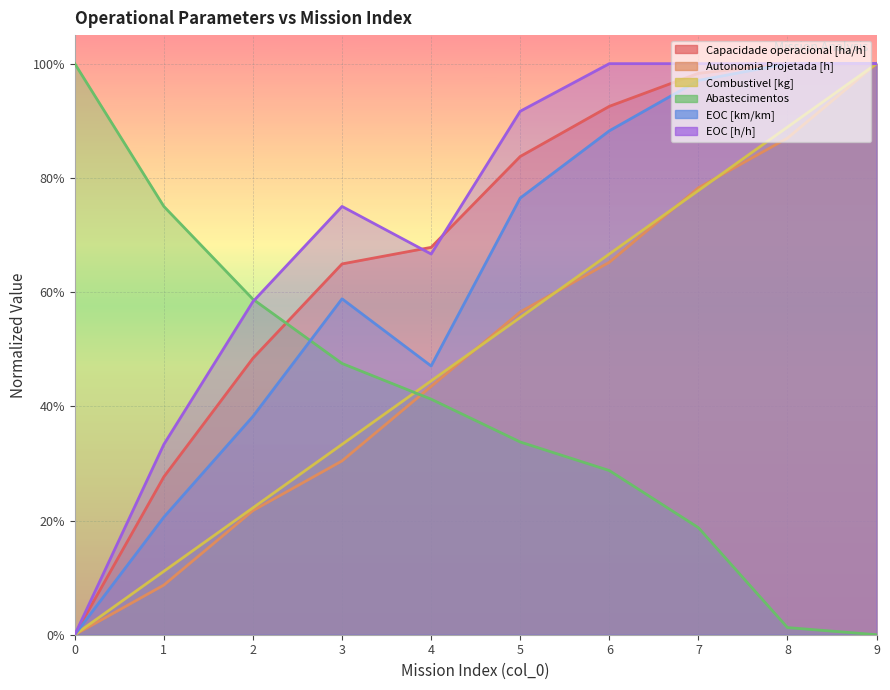

What is the total value across all series at 9?

5.0